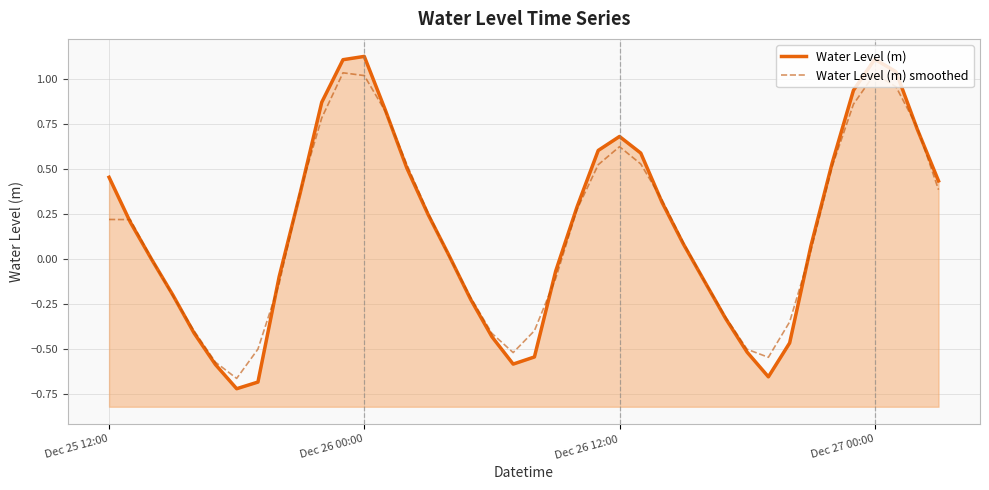

What is the sum of all Water Level (m) values?

6.5